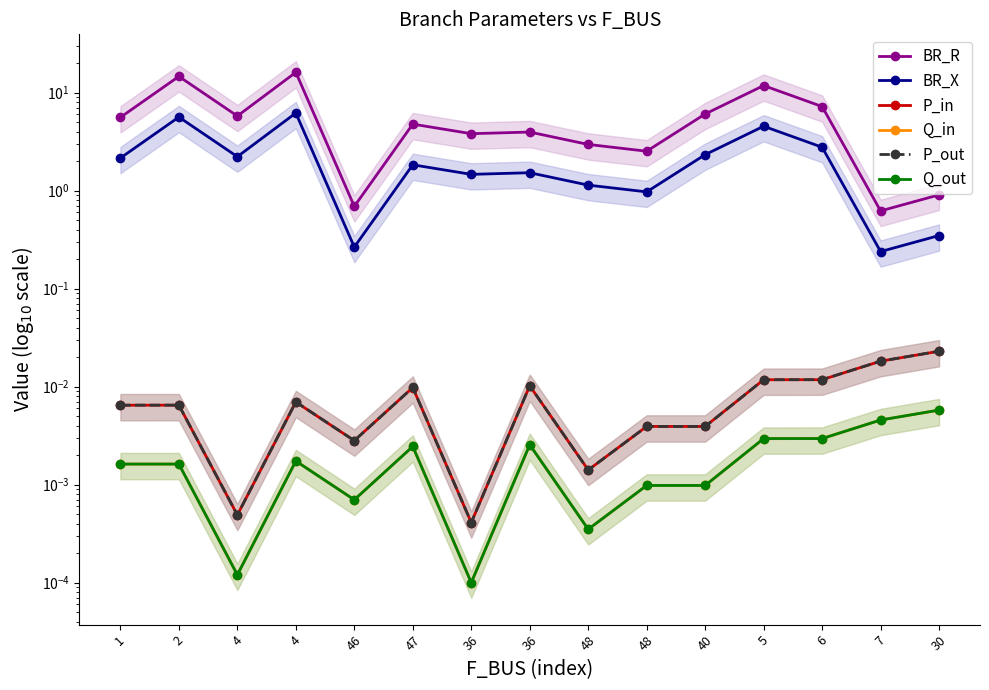

Rank the series by their maximum value, from highest to lowest.

BR_R, BR_X, P_out, P_in, Q_out, Q_in